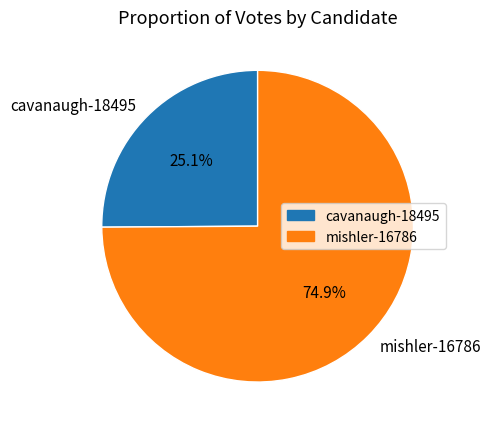

Rank the categories by value from lowest to highest.

cavanaugh-18495, mishler-16786